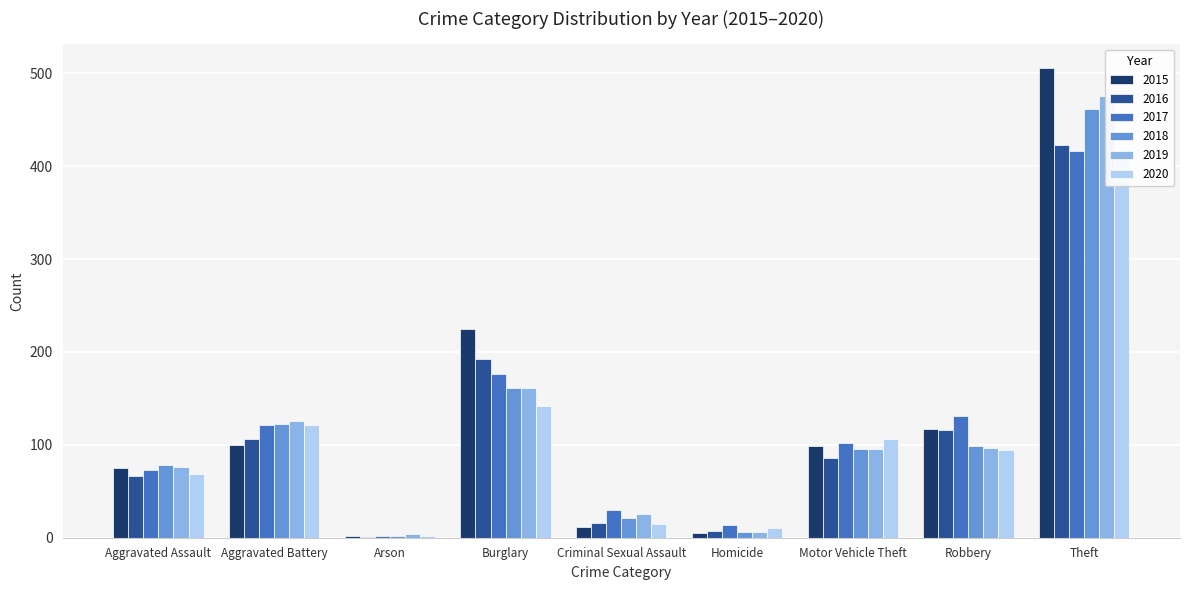

True or false: 2016 has a value of 20 at Motor Vehicle Theft.

False